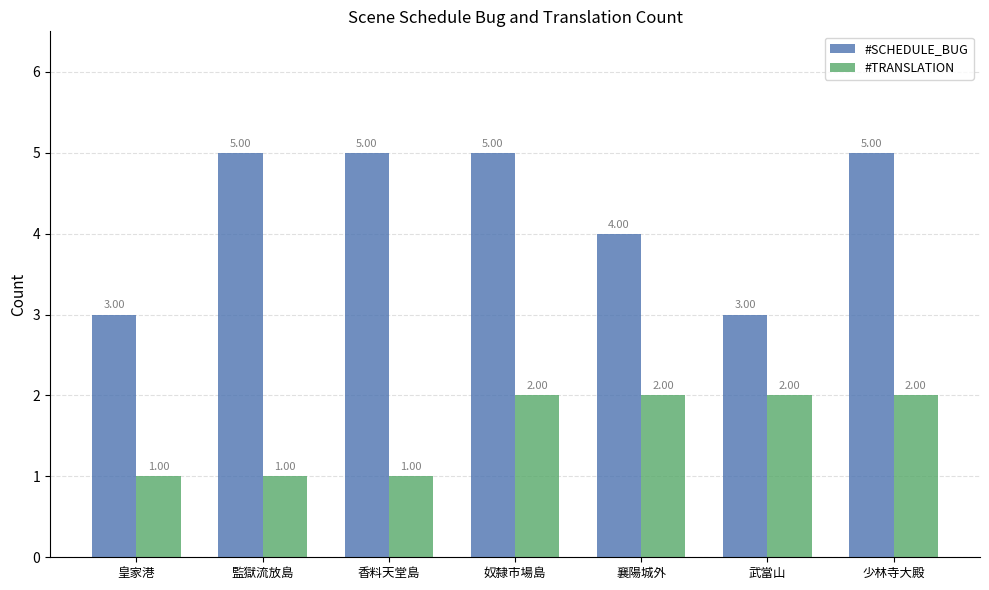

The value of #SCHEDULE_BUG at 監獄流放島 is 5. True or false?

True